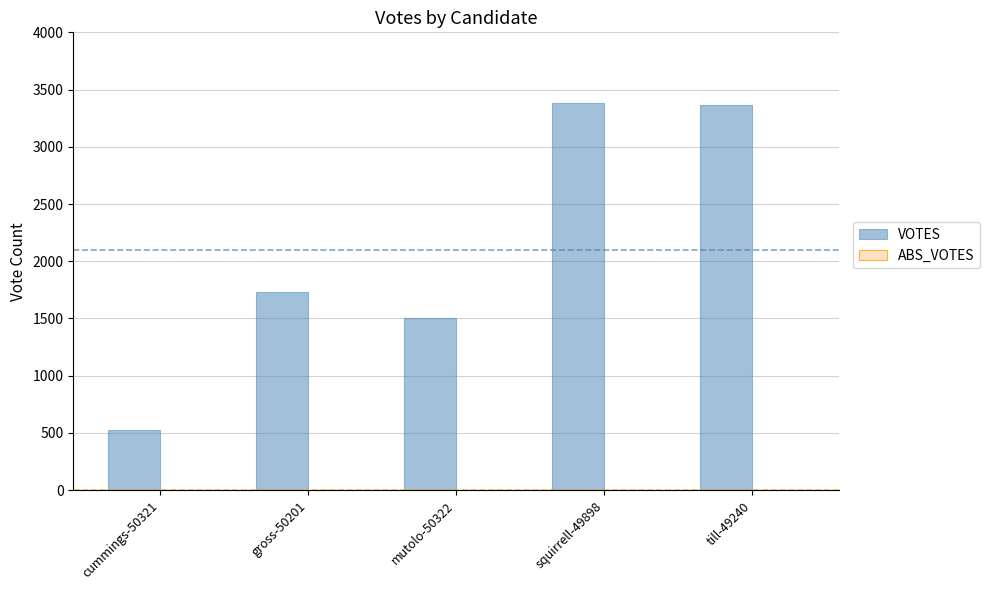

The chart shows a value of 5301 at squirrell-49898. True or false?

False